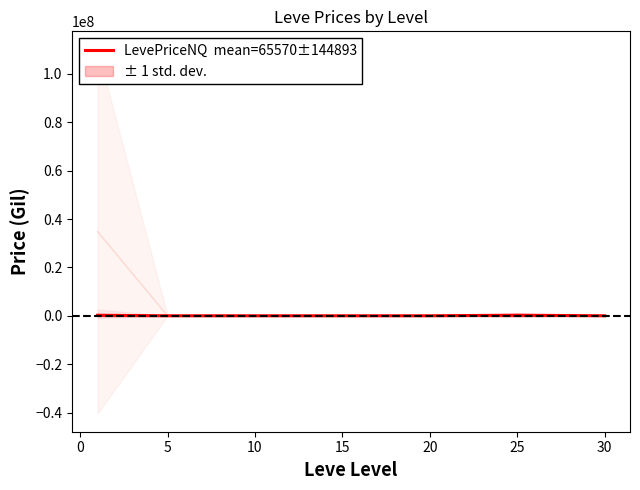

What is the maximum value shown in the chart?

251196.3